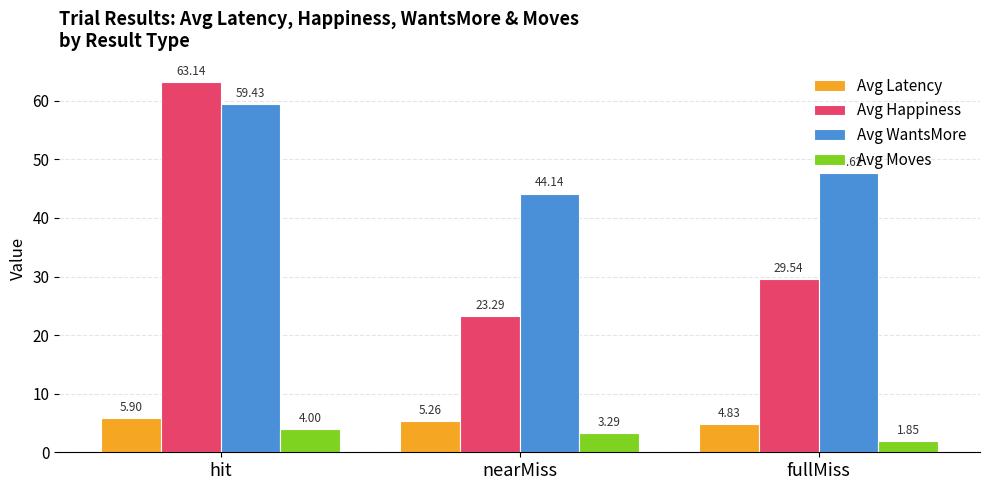

Between nearMiss and fullMiss, which series saw the biggest shift?

Avg Happiness